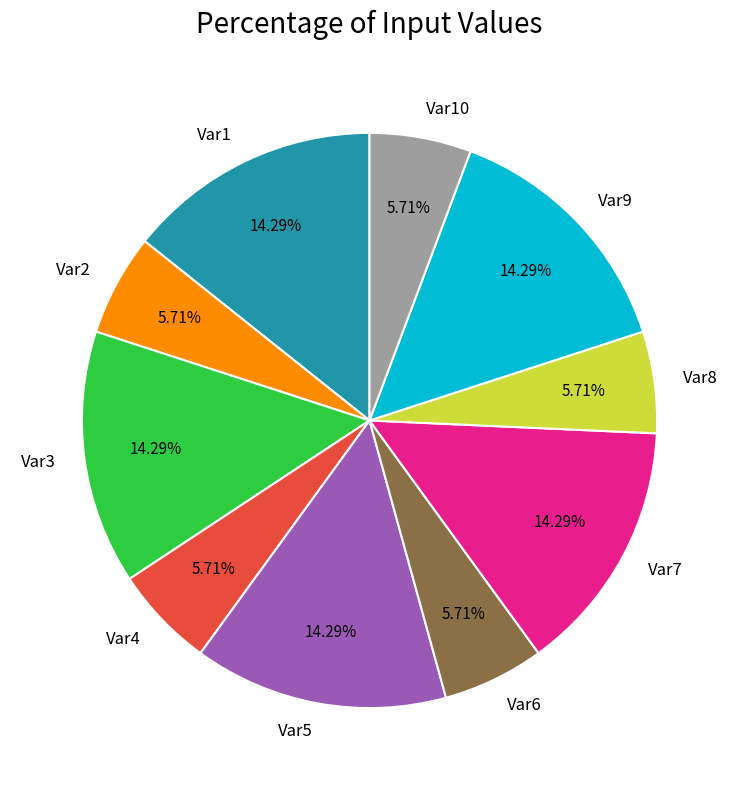

What percentage is NOT represented by Var1?

85.7%